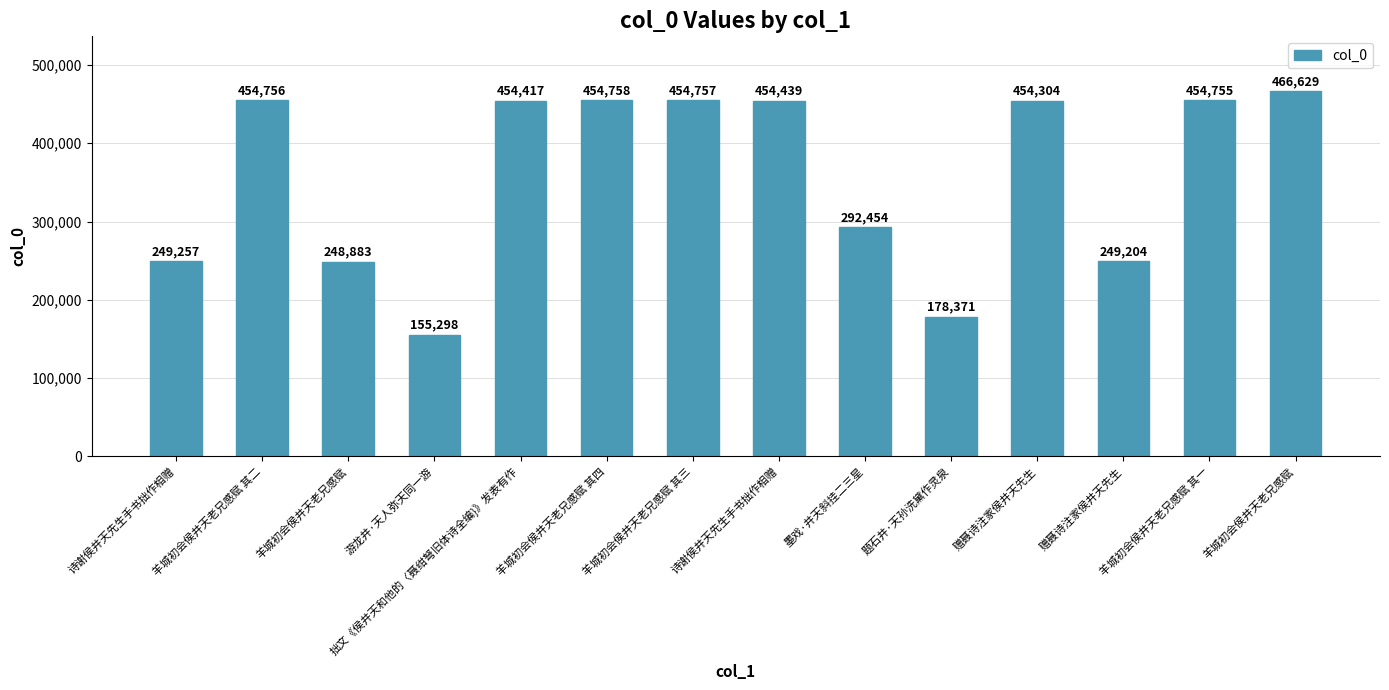

Are the bars horizontal?

No